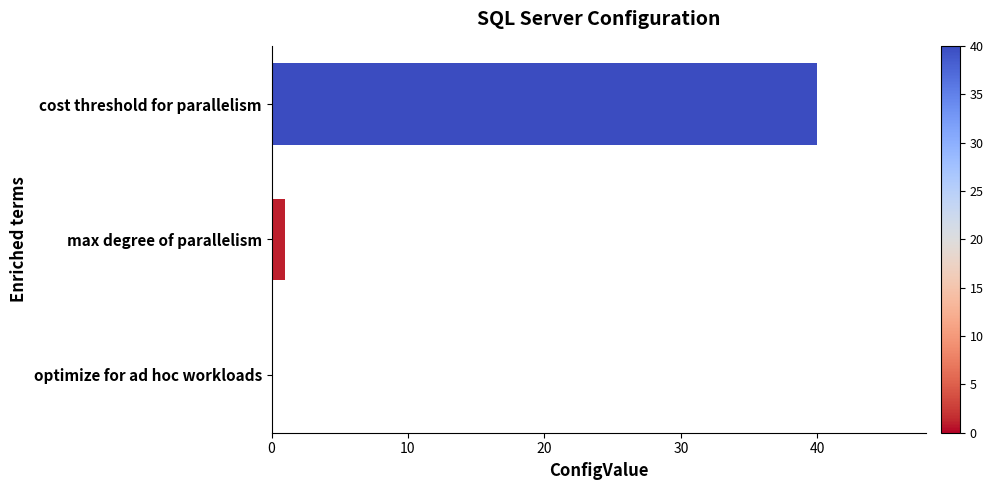

Reading top to bottom, extract all data points from this chart.

cost threshold for parallelism=40	max degree of parallelism=1	optimize for ad hoc workloads=0